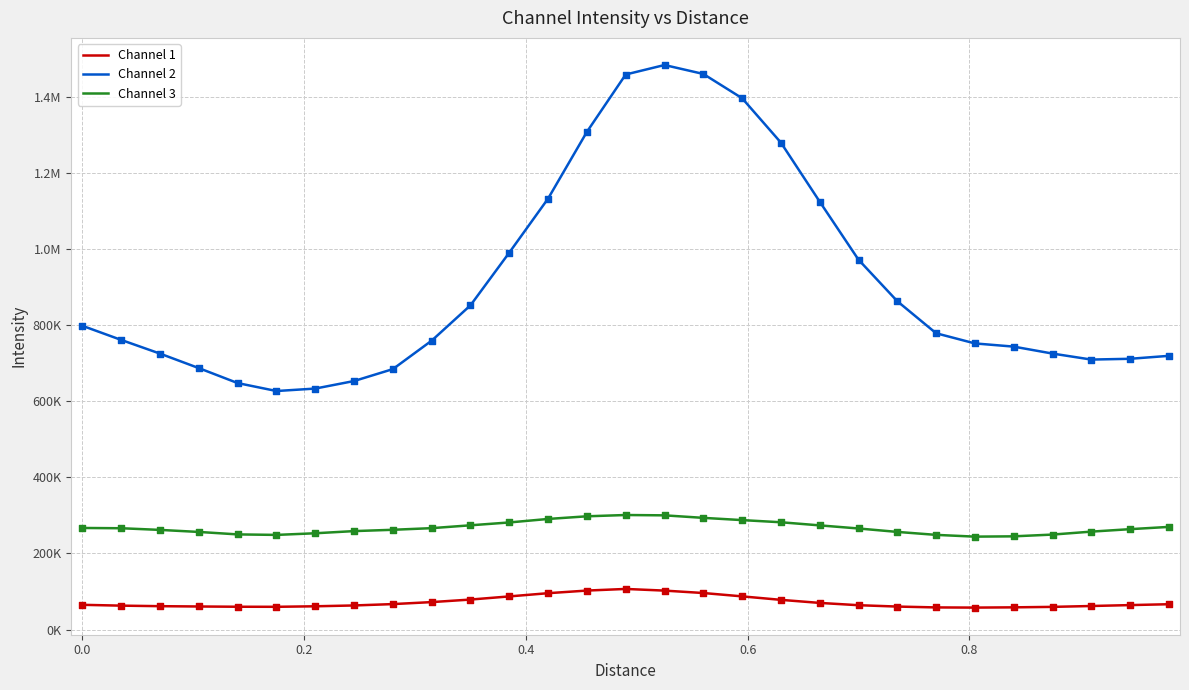

At how many categories does at least one series exceed 1045200?

8